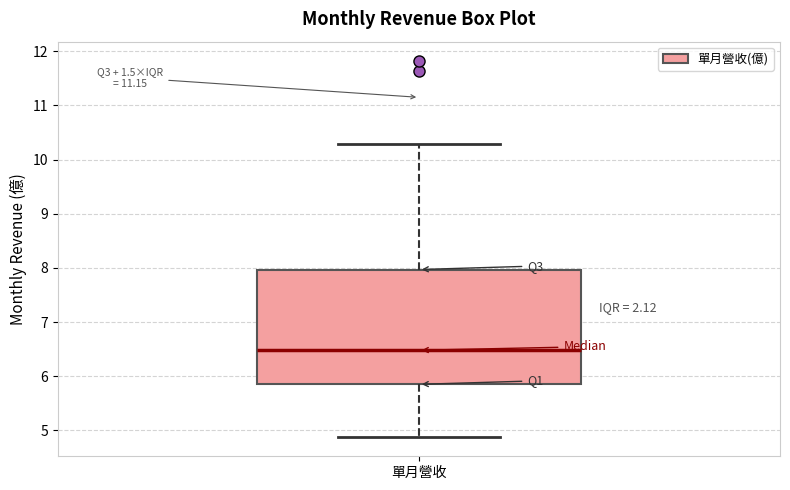

Where does the lower whisker of the box for 單月營收 end on the y-axis? The values are not printed on the chart, so give them approximately, as read against the axis.

4.9